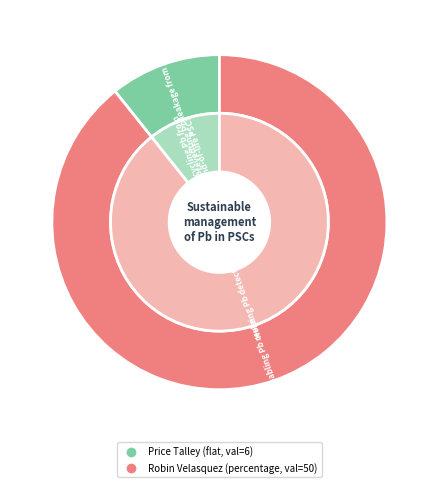

What is the ratio of the value at 10 to the value at 16?

0.1